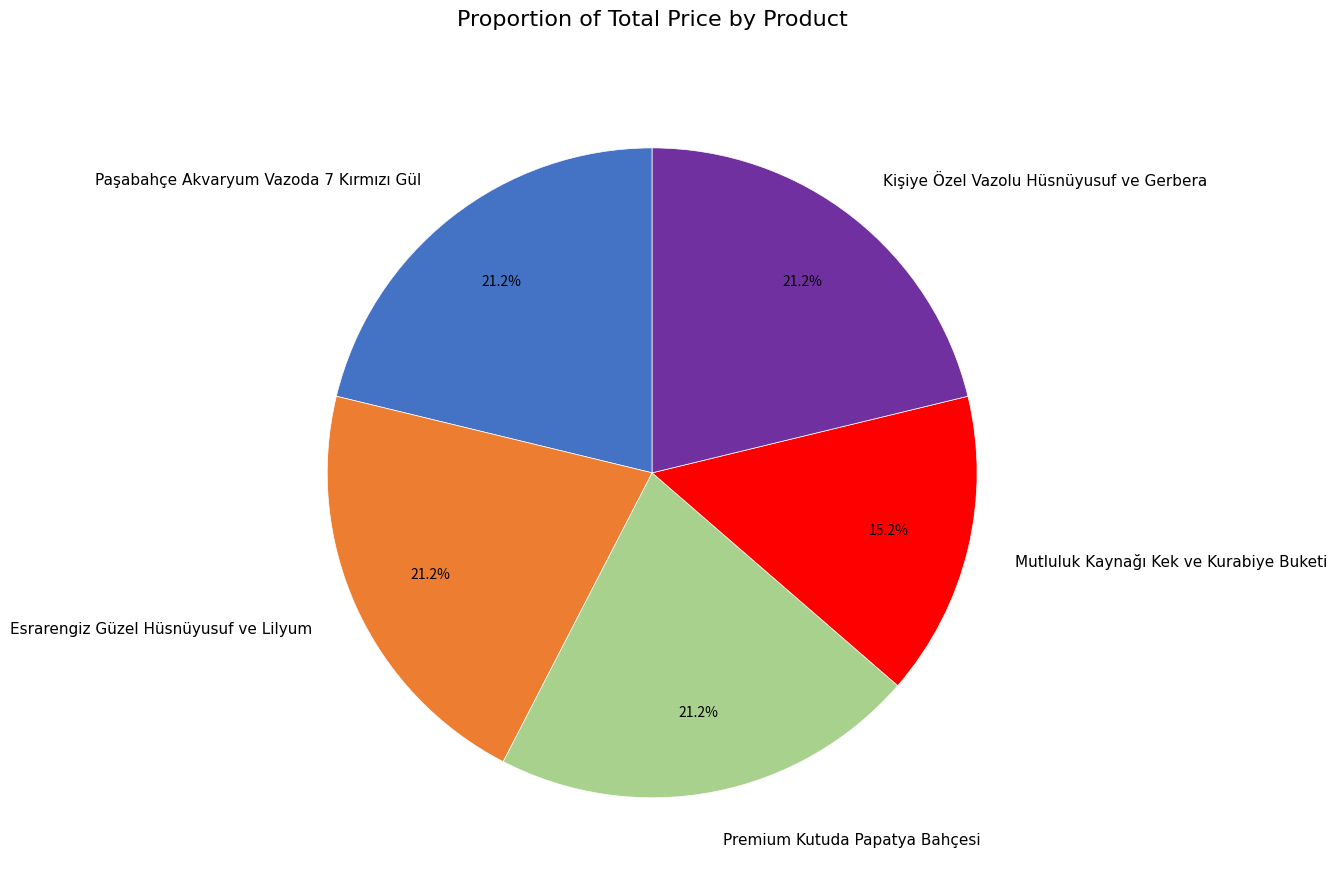

What percentage is NOT represented by Premium Kutuda Papatya Bahçesi?

78.8%